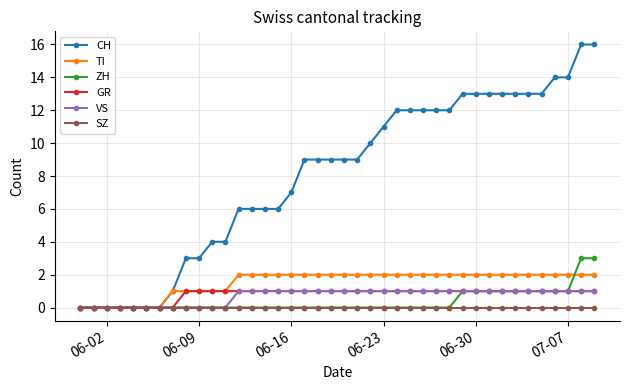

Which series has the widest spread of values?

CH